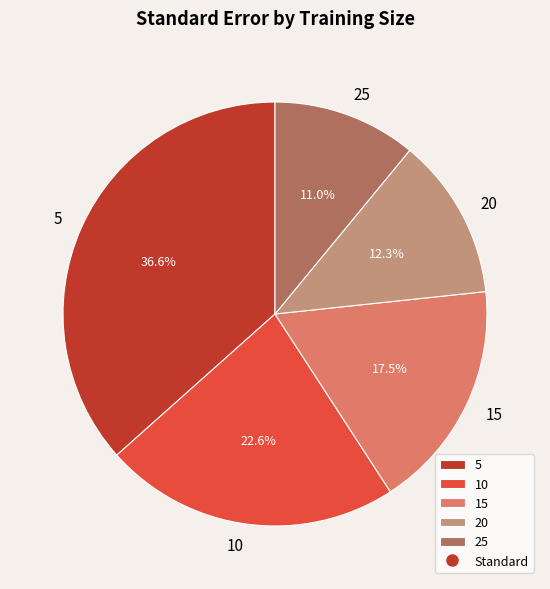

What percentage do 20 and 5 together represent?

48.9%